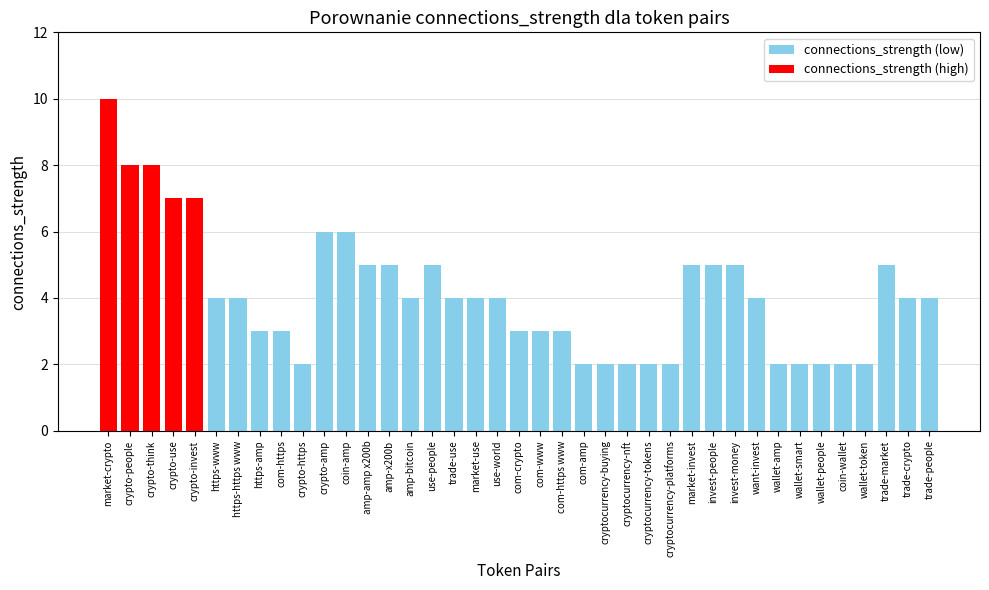

Reading right to left, list all the values displayed in this chart.

4	4	5	2	2	2	2	2	4	5	5	5	2	2	2	2	2	3	3	3	4	4	4	5	4	5	5	6	6	2	3	3	4	4	7	7	8	8	10